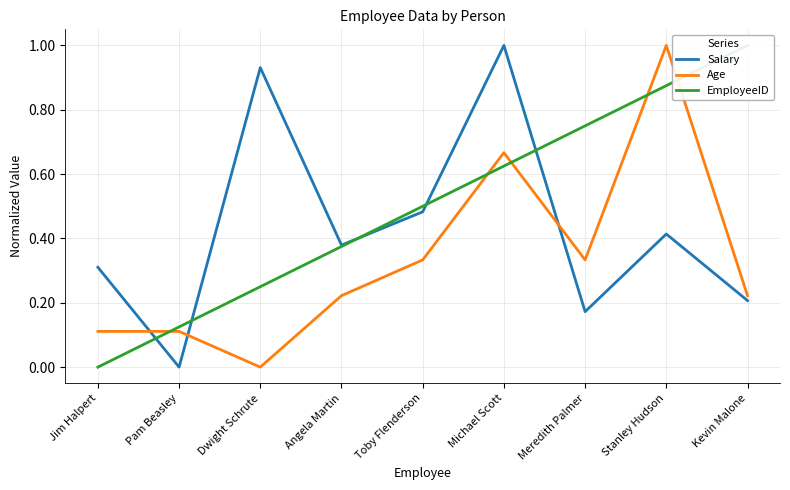

What position from the left is Angela Martin?

4